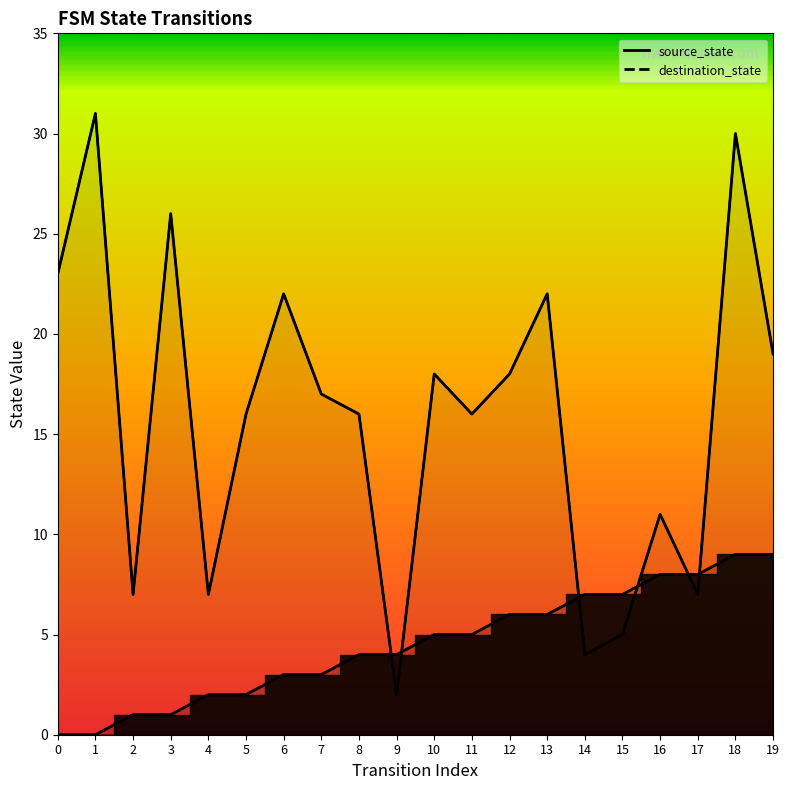

Reading left to right, transcribe all the data shown in this chart.

source_state: 0	0	1	1	2	2	3	3	4	4	5	5	6	6	7	7	8	8	9	9
destination_state: 23	31	7	26	7	16	22	17	16	2	18	16	18	22	4	5	11	7	30	19